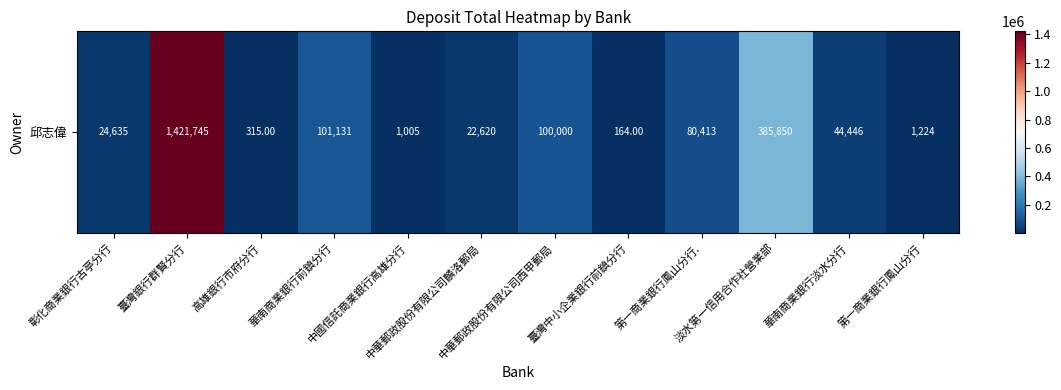

Approximately how many times larger is the value at 彰化商業銀行古亭分行 compared to 中華郵政股份有限公司麟洛郵局?

1.1